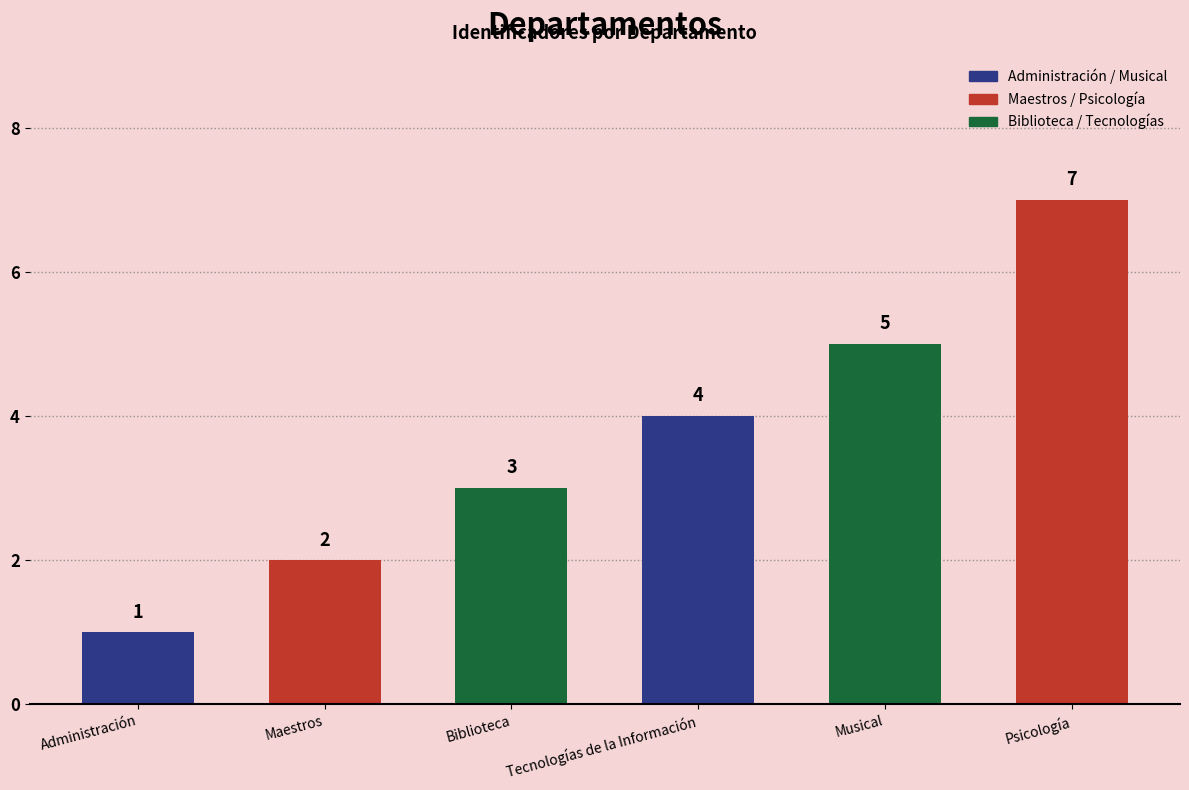

What is the value of the 6th bar from the left?

7